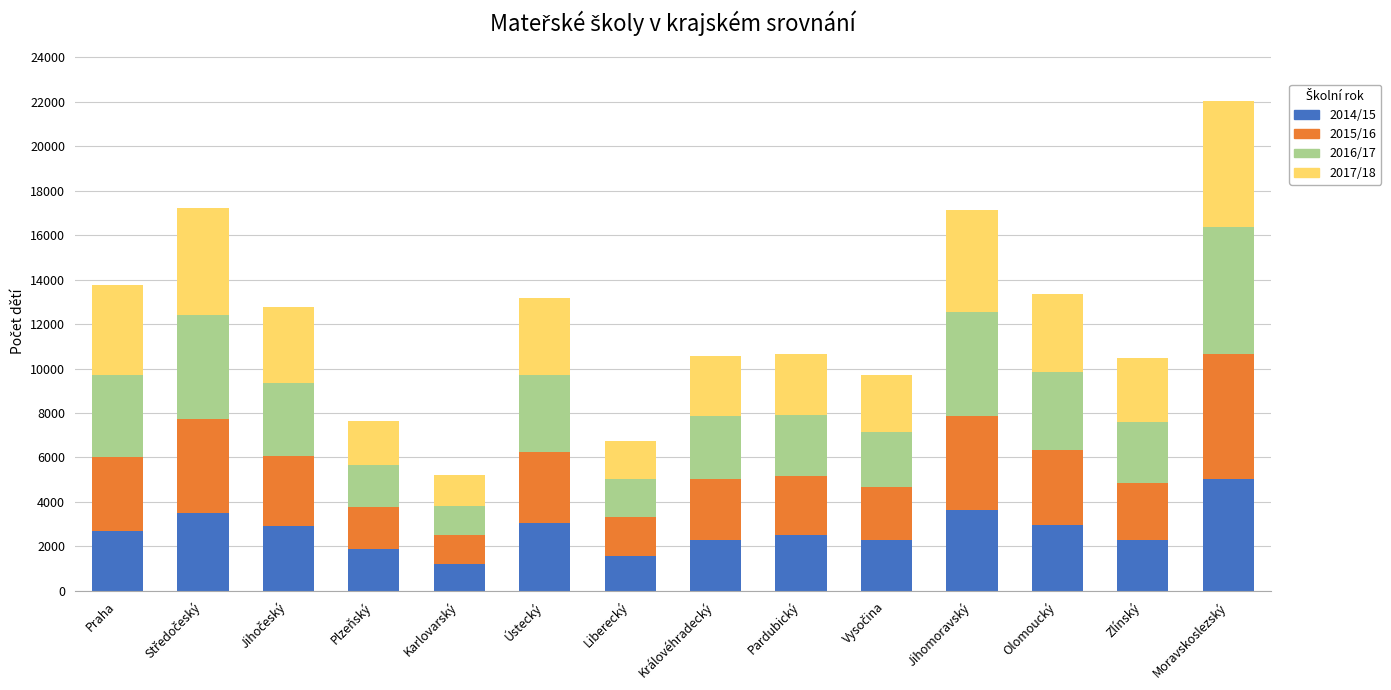

What is the total value across all series at Královéhradecký?

10558